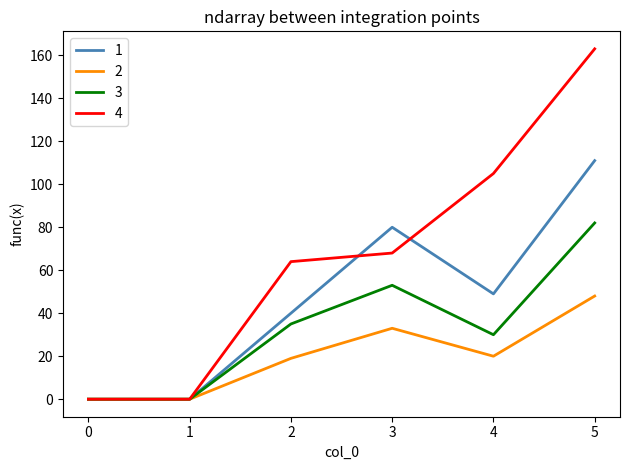

What is the average value of the 2 series?

20